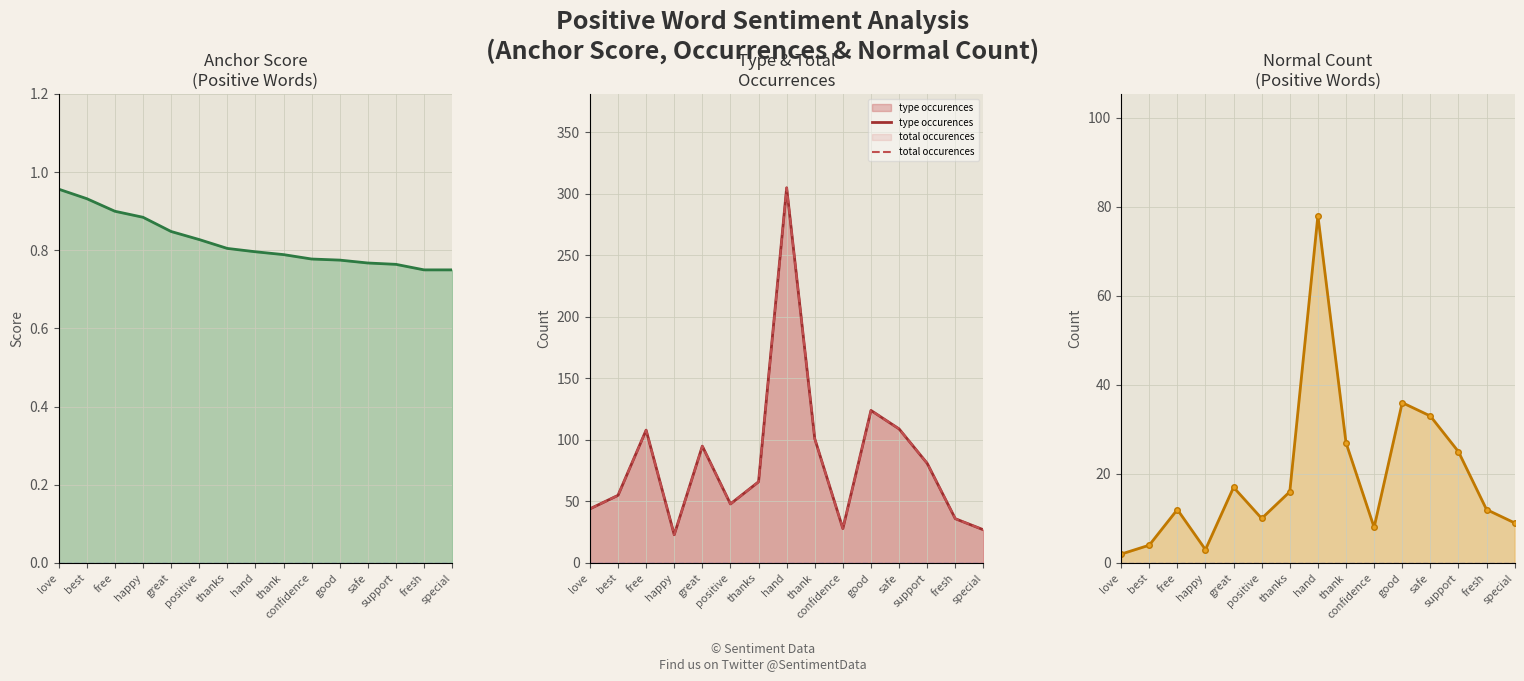

True or false: anchor score and total occurences cross at least once.

False